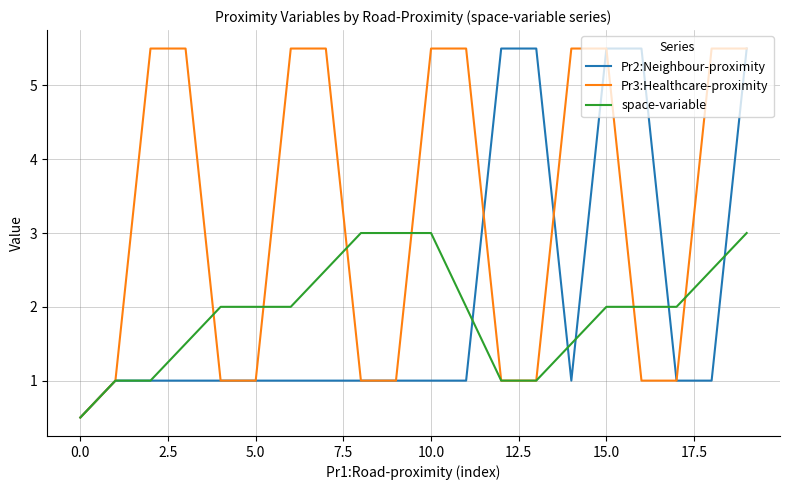

What is the minimum value for Pr3:Healthcare-proximity?

0.5